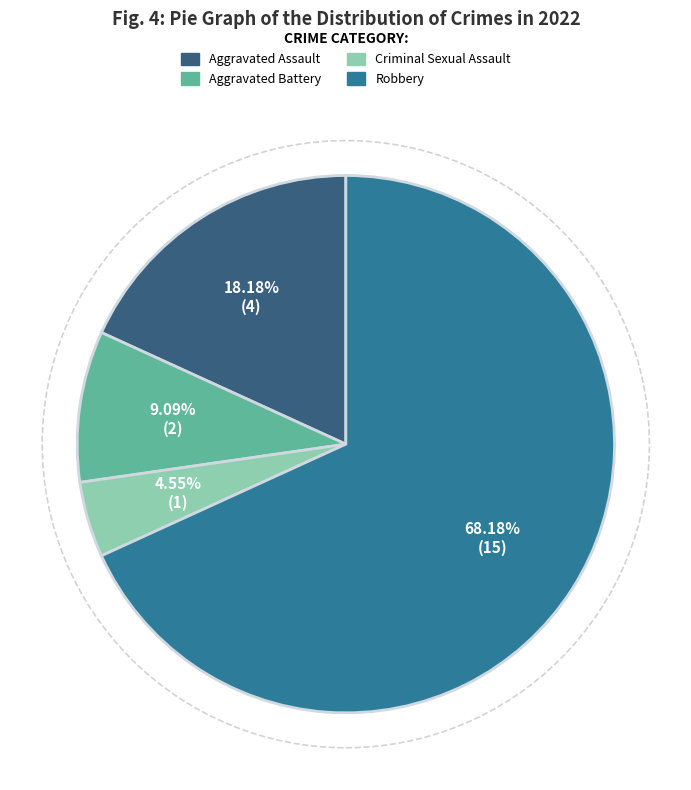

Is it true that Aggravated Assault is 18% of the pie?

True